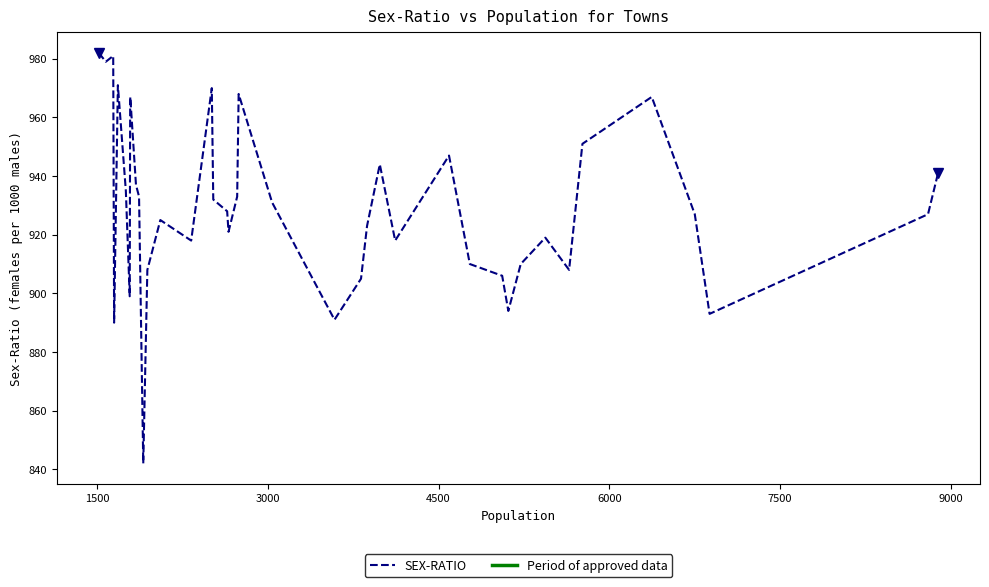

What is the smallest value displayed?

842